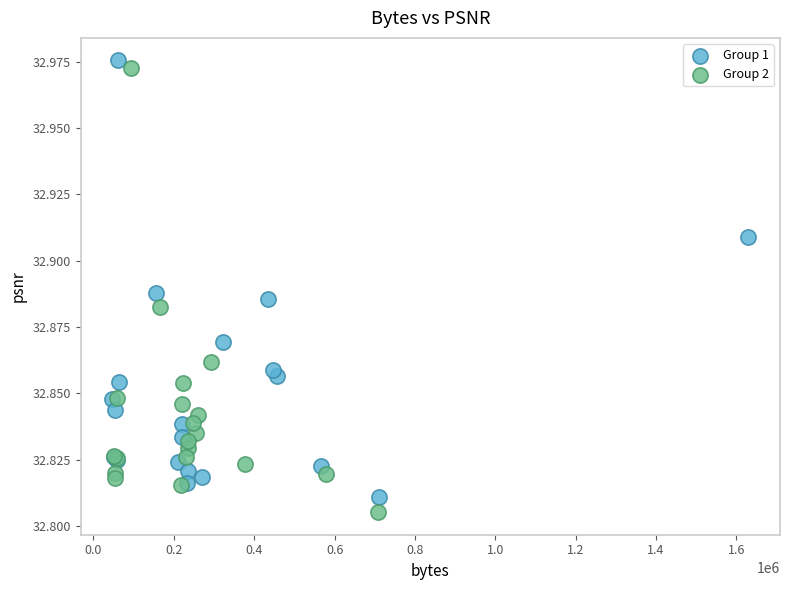

Which series reaches the maximum Y coordinate?

Group 1